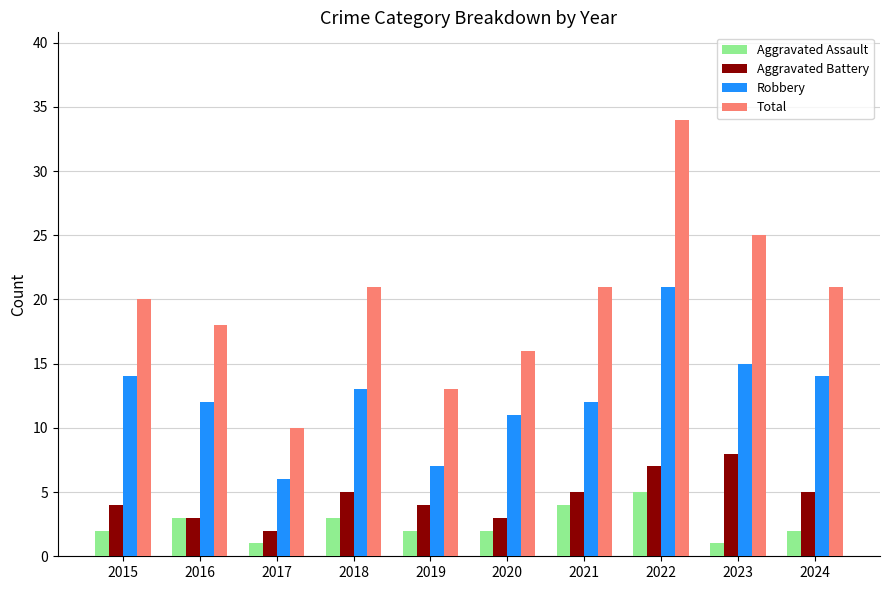

Which series changed the most between 2015 and 2017?

Total